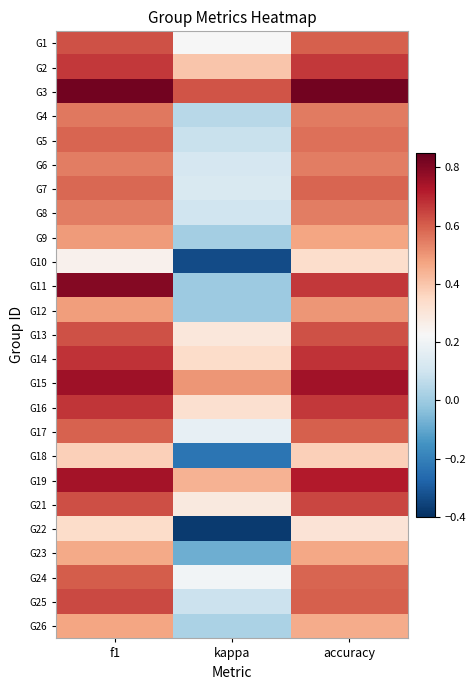

Reading left to right, extract all data points from this chart.

G1: f1=0.6	kappa=0.2	accuracy=0.6
G2: f1=0.7	kappa=0.4	accuracy=0.7
G3: f1=0.8	kappa=0.6	accuracy=0.8
G4: f1=0.6	kappa=0.1	accuracy=0.5
G5: f1=0.6	kappa=0.1	accuracy=0.6
G6: f1=0.5	kappa=0.1	accuracy=0.5
G7: f1=0.6	kappa=0.1	accuracy=0.6
G8: f1=0.5	kappa=0.1	accuracy=0.5
G9: f1=0.5	kappa=0.0	accuracy=0.5
G10: f1=0.2	kappa=-0.3	accuracy=0.3
G11: f1=0.8	kappa=0.0	accuracy=0.7
G12: f1=0.5	kappa=0.0	accuracy=0.5
G13: f1=0.6	kappa=0.3	accuracy=0.6
G14: f1=0.7	kappa=0.3	accuracy=0.7
G15: f1=0.8	kappa=0.5	accuracy=0.8
G16: f1=0.7	kappa=0.3	accuracy=0.7
G17: f1=0.6	kappa=0.2	accuracy=0.6
G18: f1=0.4	kappa=-0.2	accuracy=0.4
G19: f1=0.7	kappa=0.4	accuracy=0.7
G21: f1=0.6	kappa=0.3	accuracy=0.6
G22: f1=0.3	kappa=-0.4	accuracy=0.3
G23: f1=0.5	kappa=-0.1	accuracy=0.5
G24: f1=0.6	kappa=0.2	accuracy=0.6
G25: f1=0.6	kappa=0.1	accuracy=0.6
G26: f1=0.5	kappa=0.0	accuracy=0.5